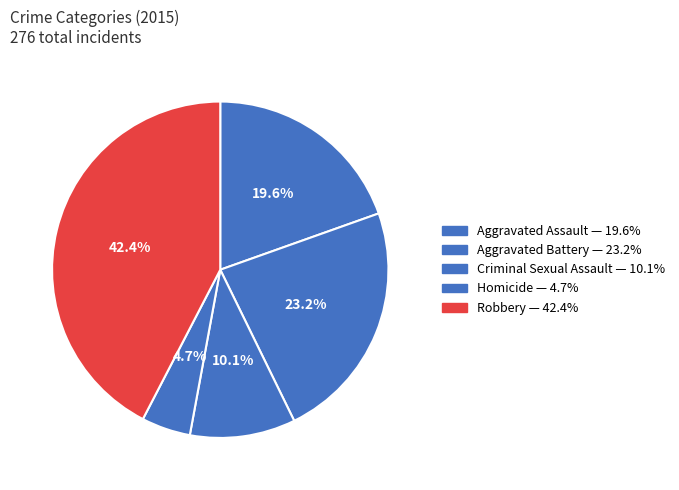

What is the smallest slice in the pie chart?

Homicide